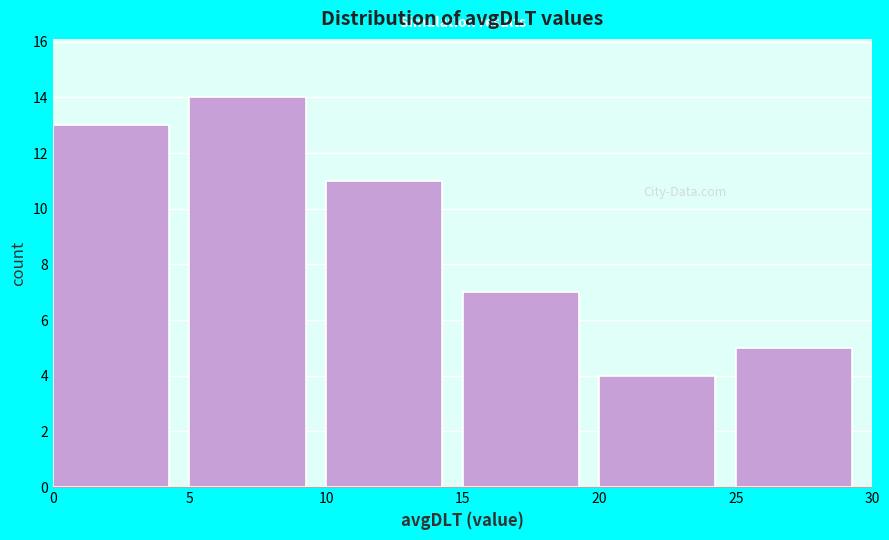

Reading left to right, transcribe this chart: for each bar, give the range it covers on the x-axis and its height. The values are not printed on the chart, so give them approximately, as read against the axis.

0 to 5: 13
5 to 10: 14
10 to 15: 11
15 to 20: 7
20 to 25: 4
25 to 30: 5